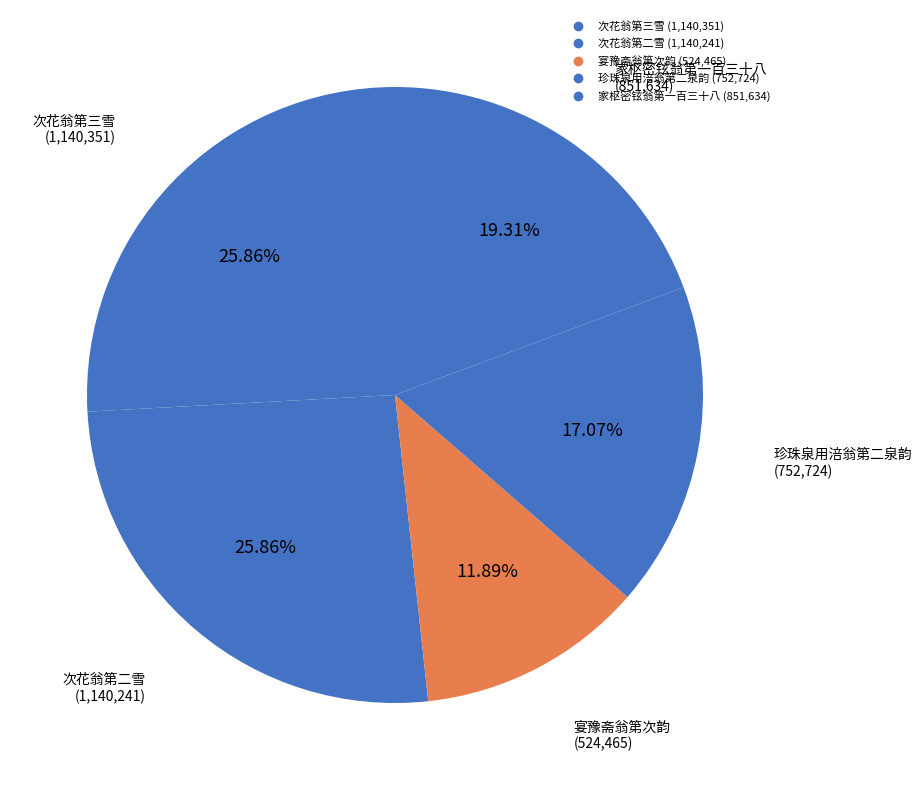

Which category has the smallest portion of the pie?

宴豫斋翁第次韵